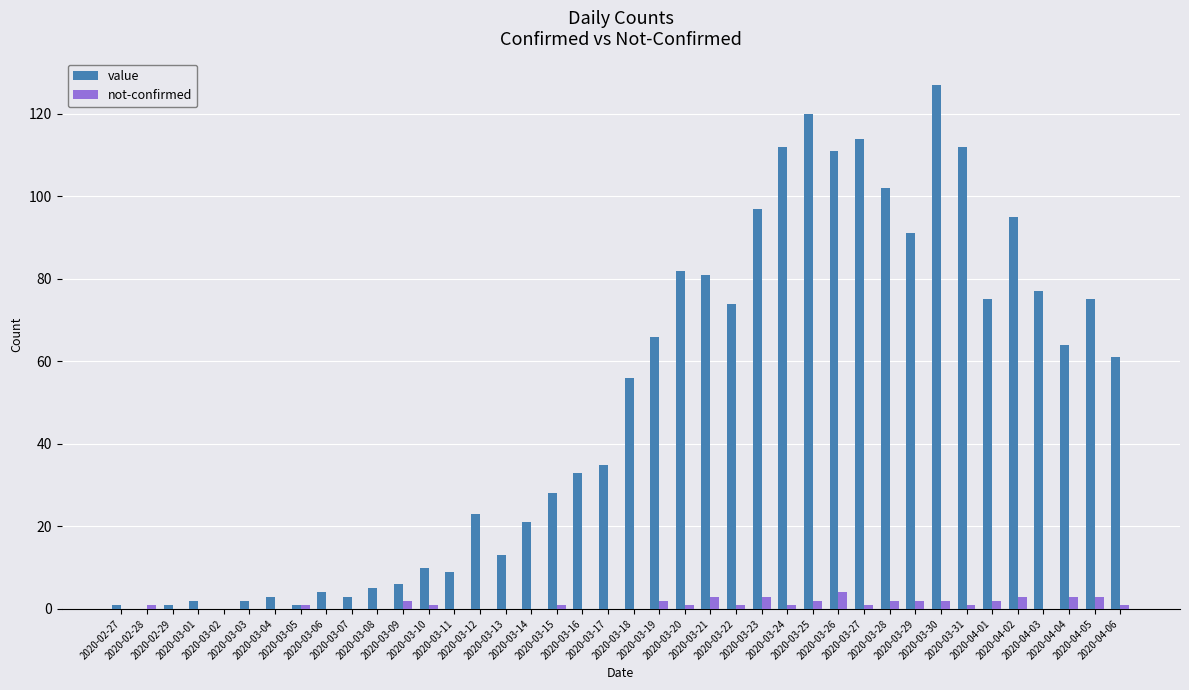

Which category has the lowest value in the not-confirmed series?

2020-02-27